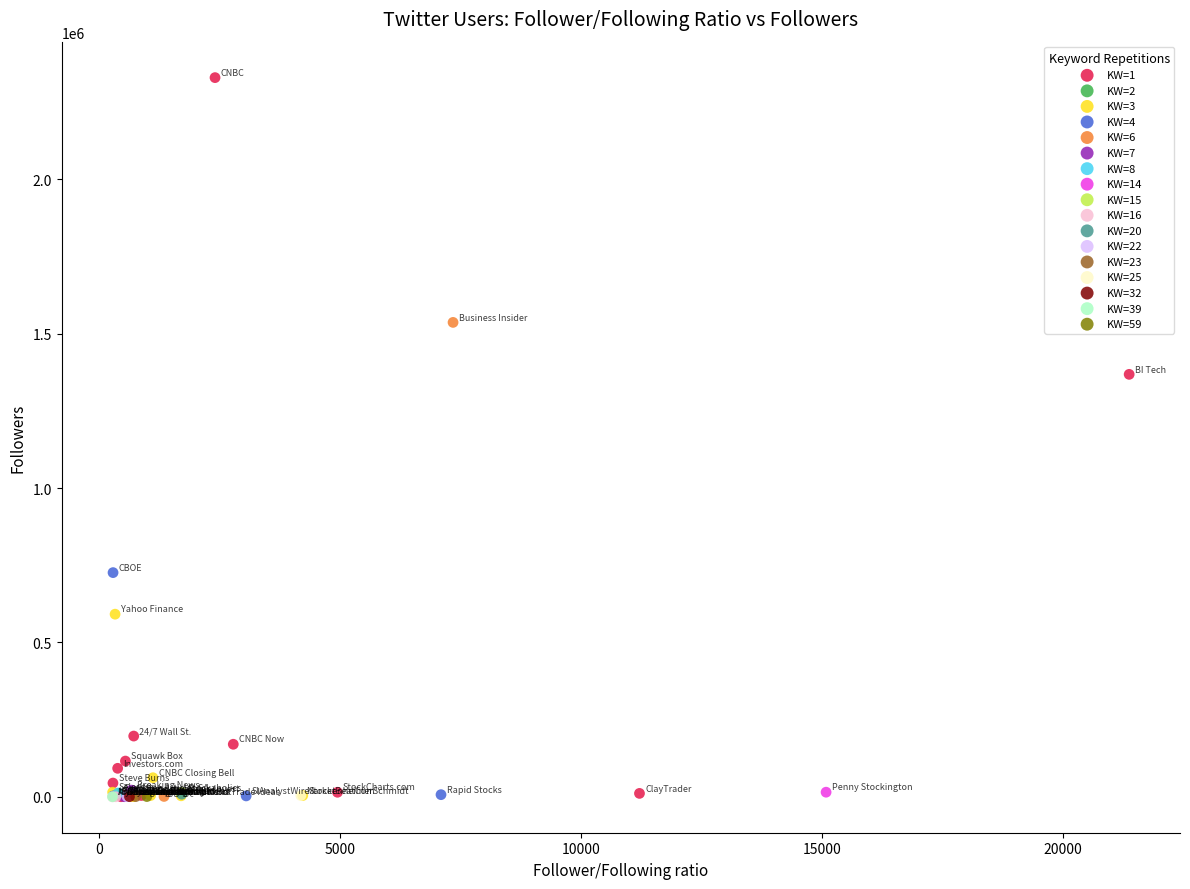

What are all the series names shown in the legend?

KW=1, KW=2, KW=3, KW=4, KW=6, KW=7, KW=8, KW=14, KW=15, KW=16, KW=20, KW=22, KW=23, KW=25, KW=32, KW=39, KW=59